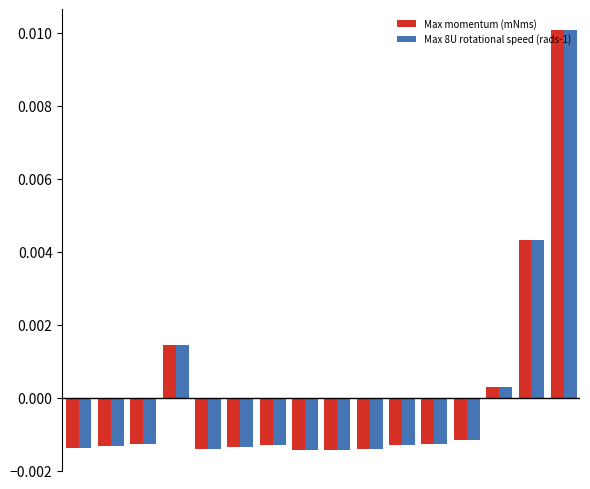

How many data points in Max 8U rotational speed (rads-1) are less than 0?

12